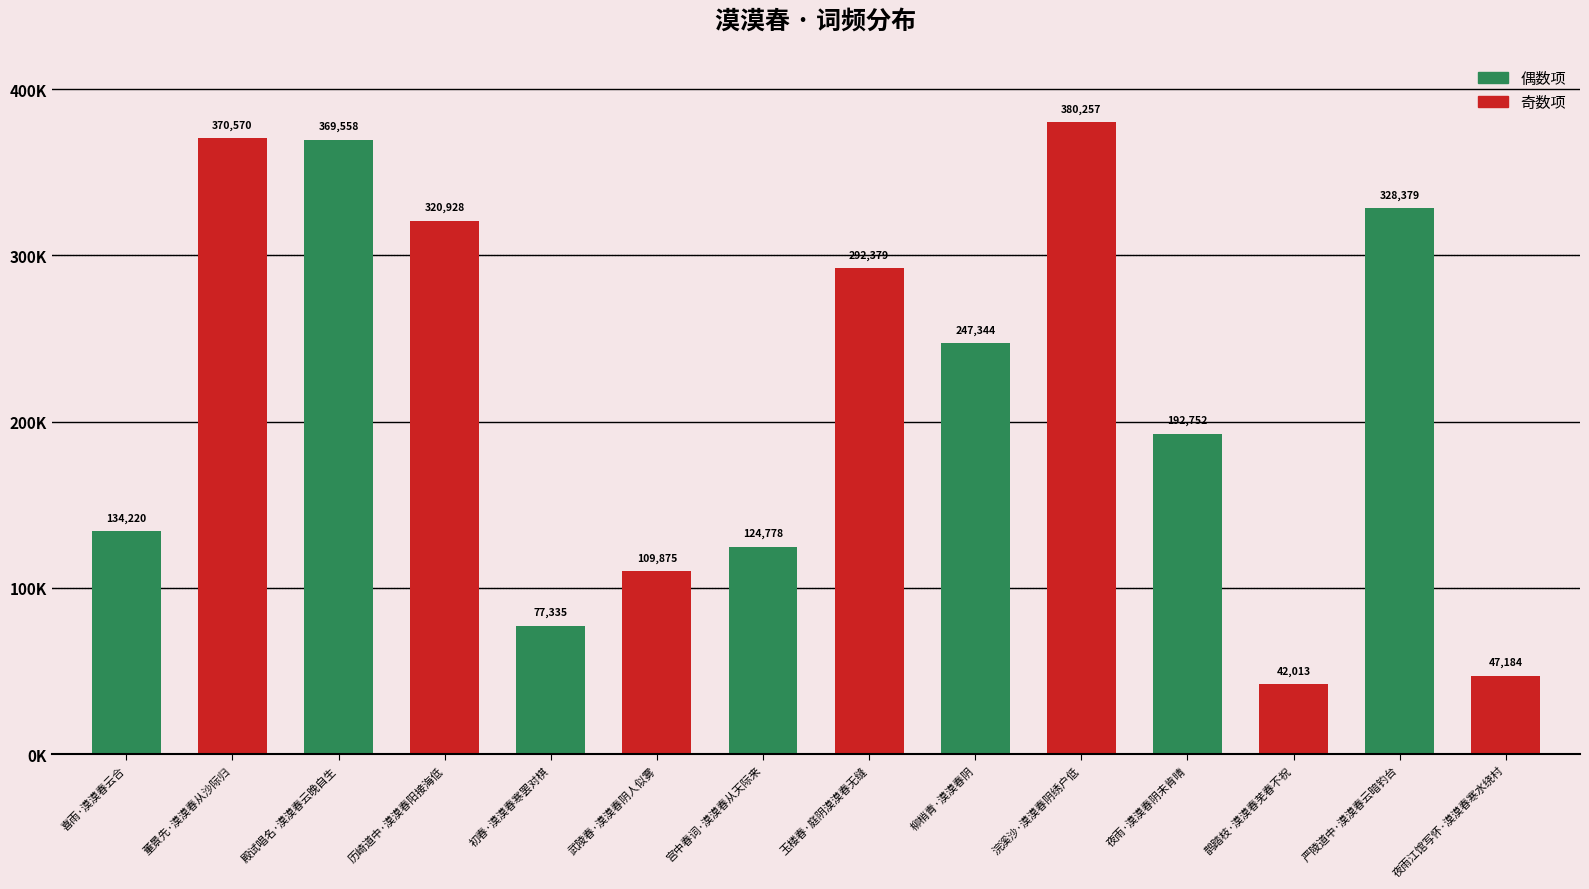

Are the bars horizontal?

No